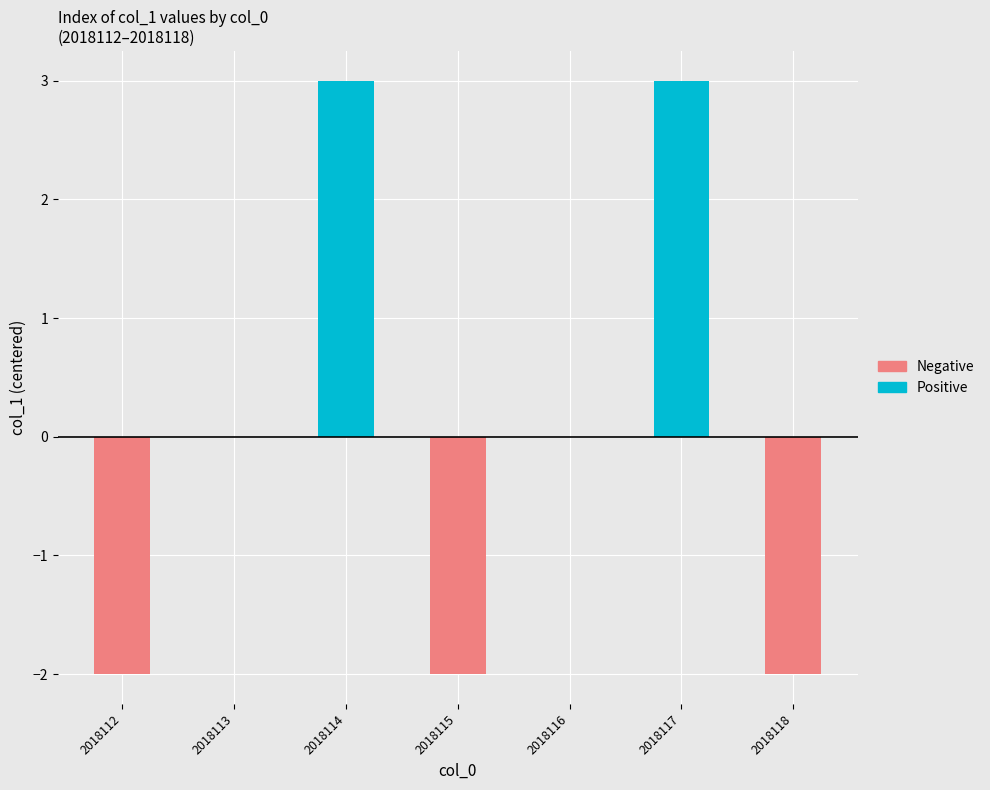

What is the sum of the Negative values at 2018114 and 2018118?

-2